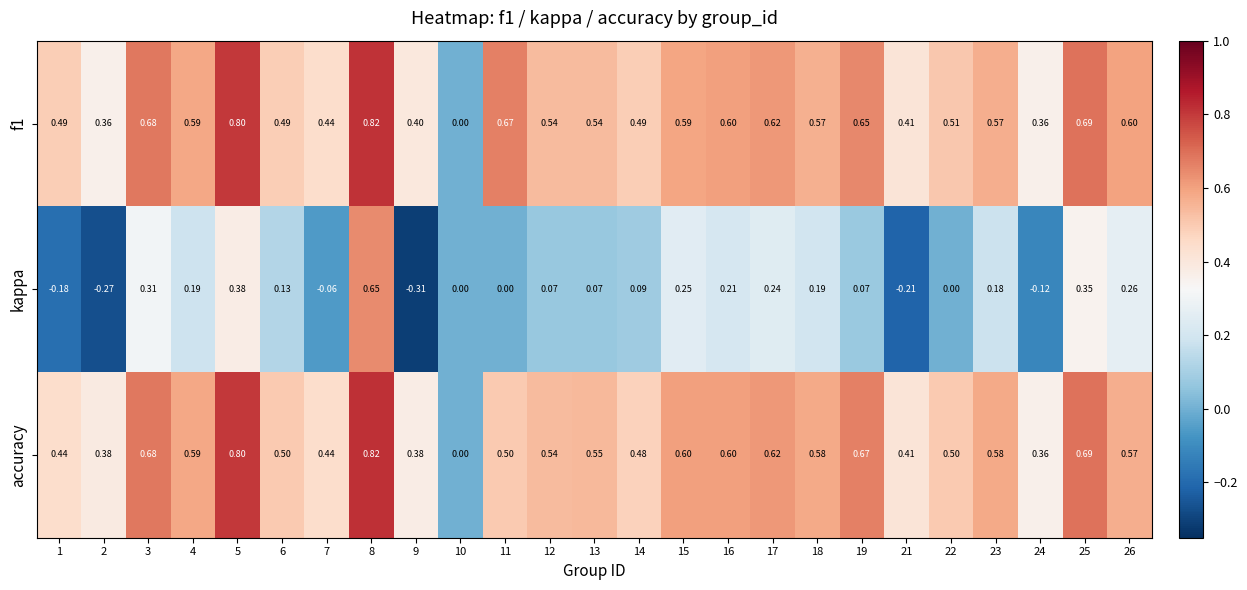

How many series are shown in this chart?

3